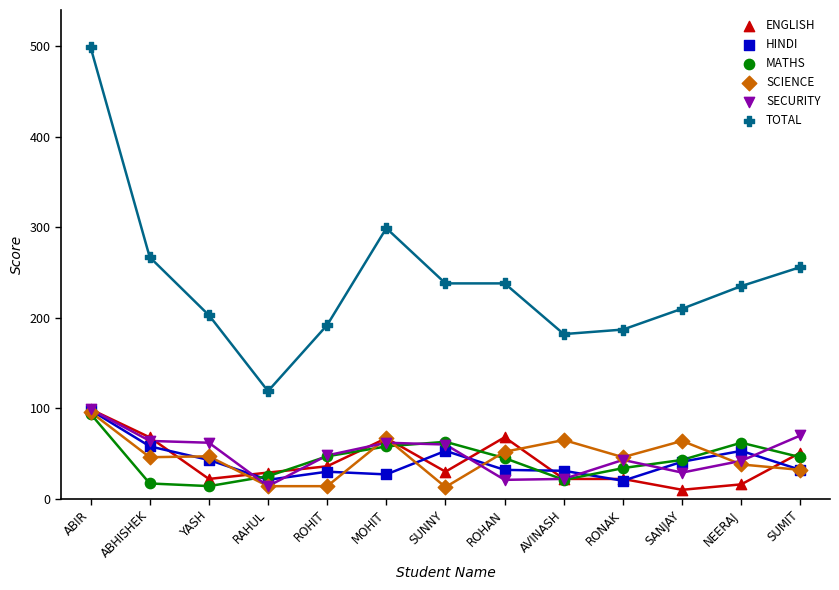

Which series has the largest Y range (max minus min)?

TOTAL